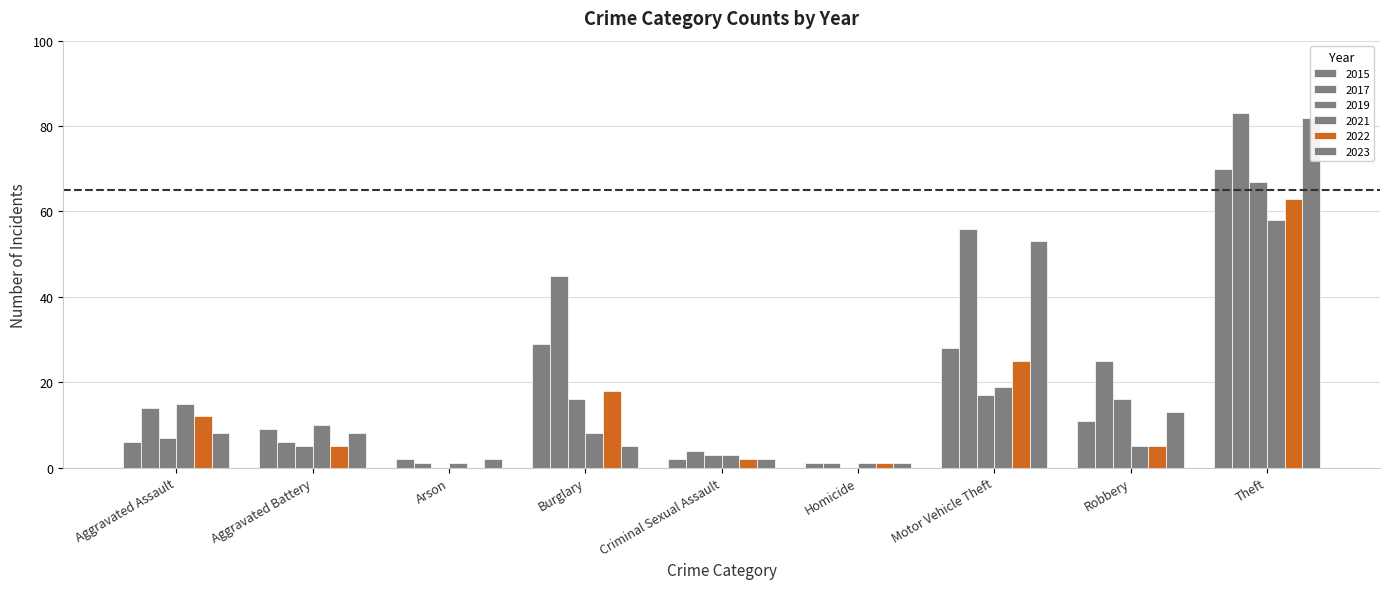

What is the sum of the 2015 values at Aggravated Battery and Criminal Sexual Assault?

11